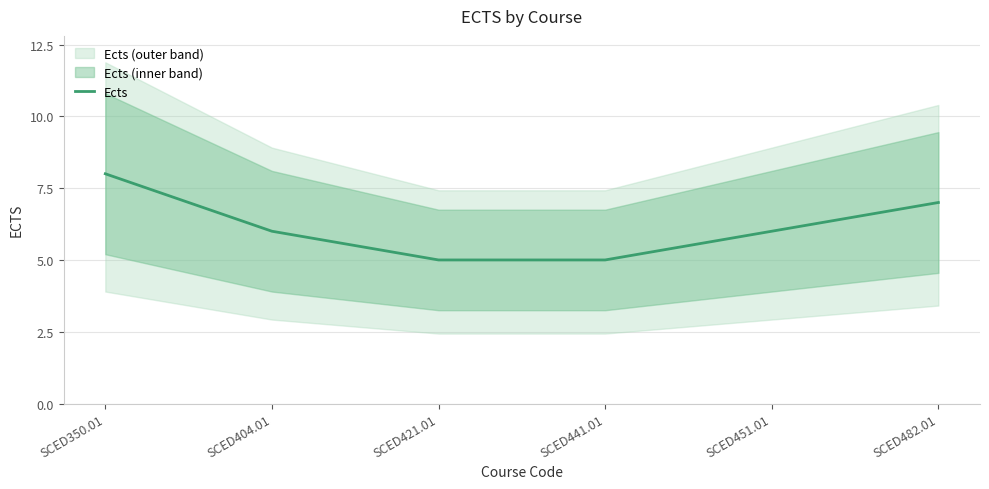

Does the chart display data point markers on the line(s)?

No